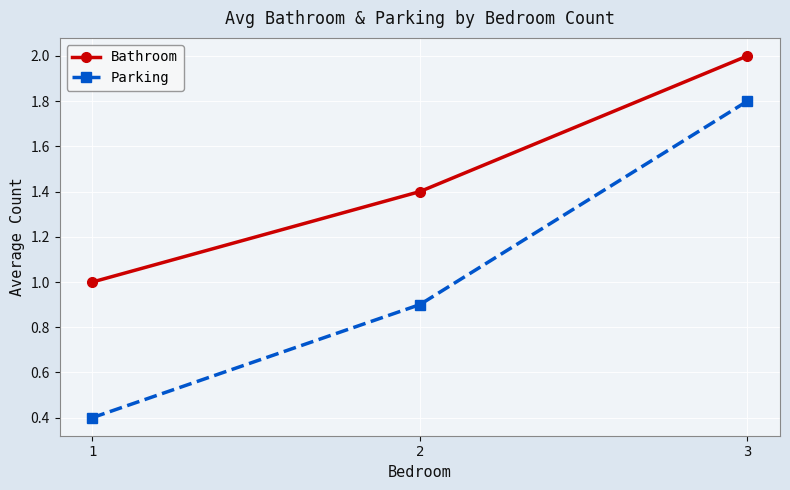

What is the maximum value shown in the chart?

2.0